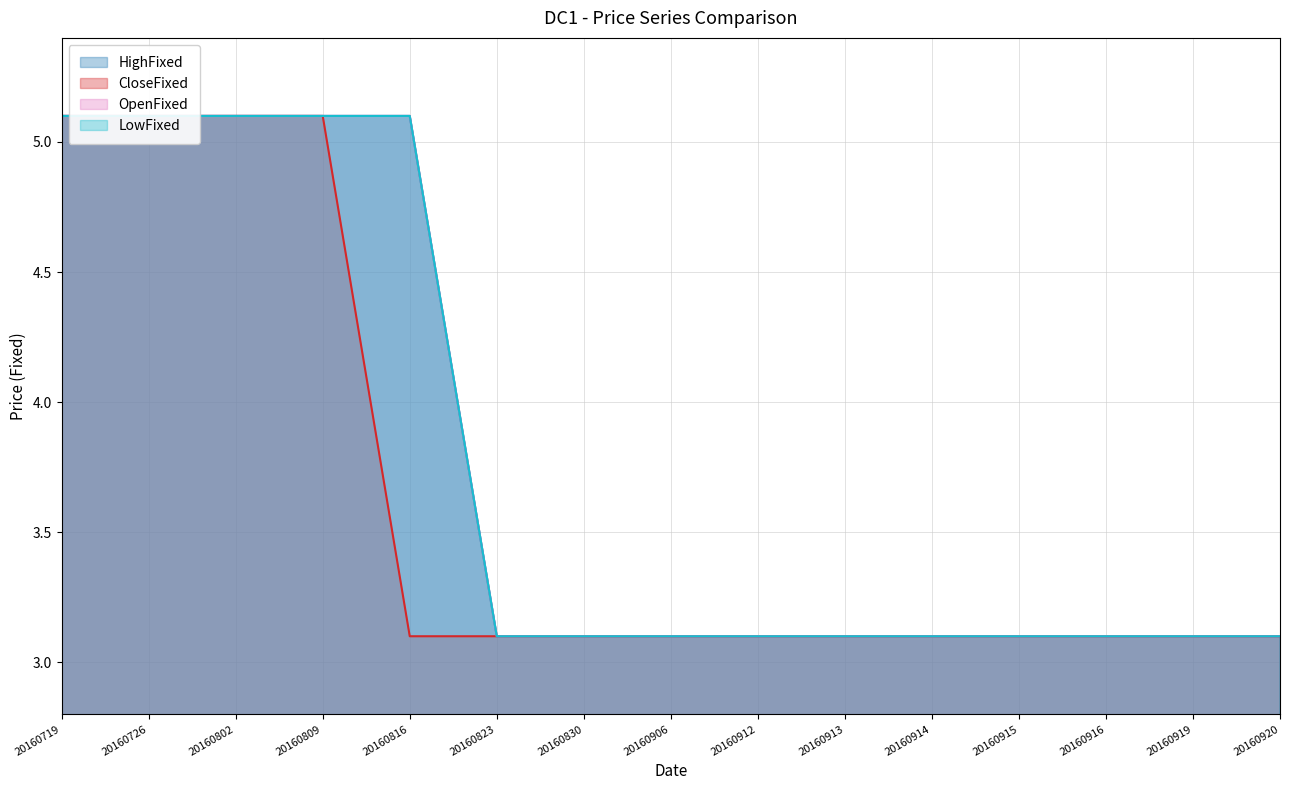

Reading left to right, list all the values displayed in this chart.

HighFixed: 5.1	5.1	5.1	5.1	5.1	3.1	3.1	3.1	3.1	3.1	3.1	3.1	3.1	3.1	3.1
CloseFixed: 5.1	5.1	5.1	5.1	3.1	3.1	3.1	3.1	3.1	3.1	3.1	3.1	3.1	3.1	3.1
OpenFixed: 5.1	5.1	5.1	5.1	5.1	3.1	3.1	3.1	3.1	3.1	3.1	3.1	3.1	3.1	3.1
LowFixed: 5.1	5.1	5.1	5.1	5.1	3.1	3.1	3.1	3.1	3.1	3.1	3.1	3.1	3.1	3.1